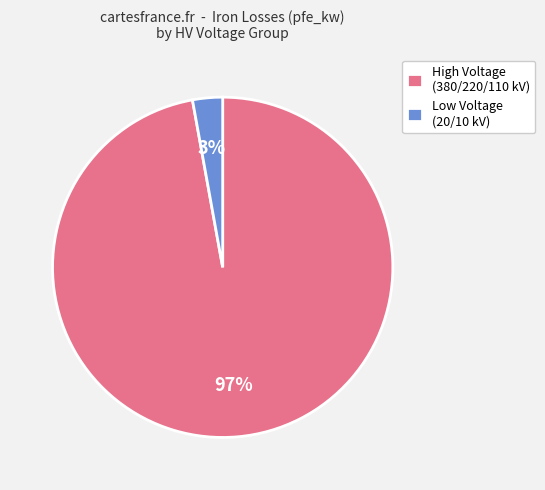

True or false: Low Voltage (20/10 kV) accounts for 3% of the total.

True